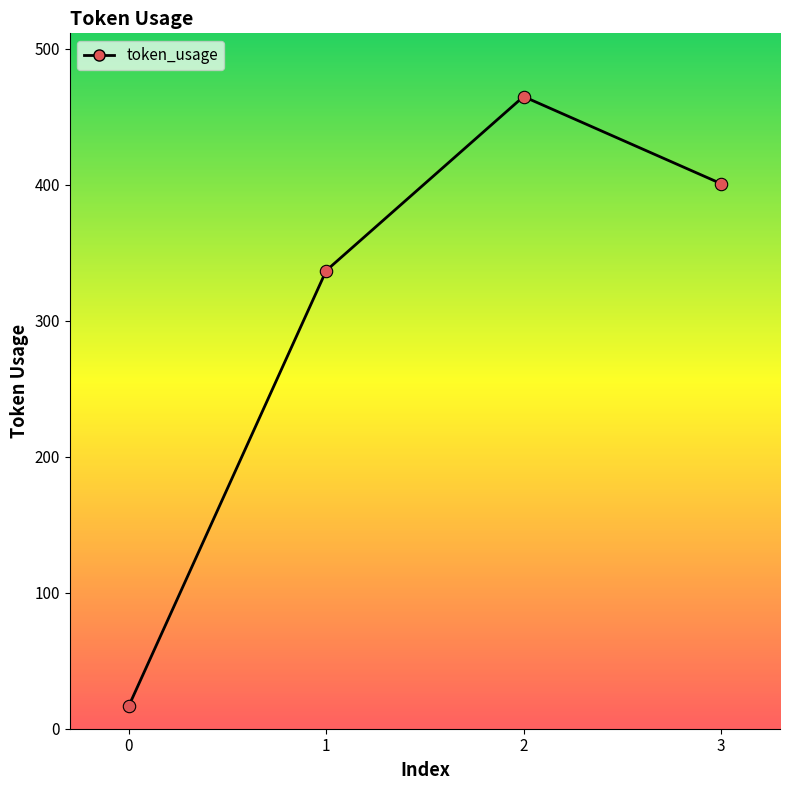

What is the change in value from 1 to 3?

+64